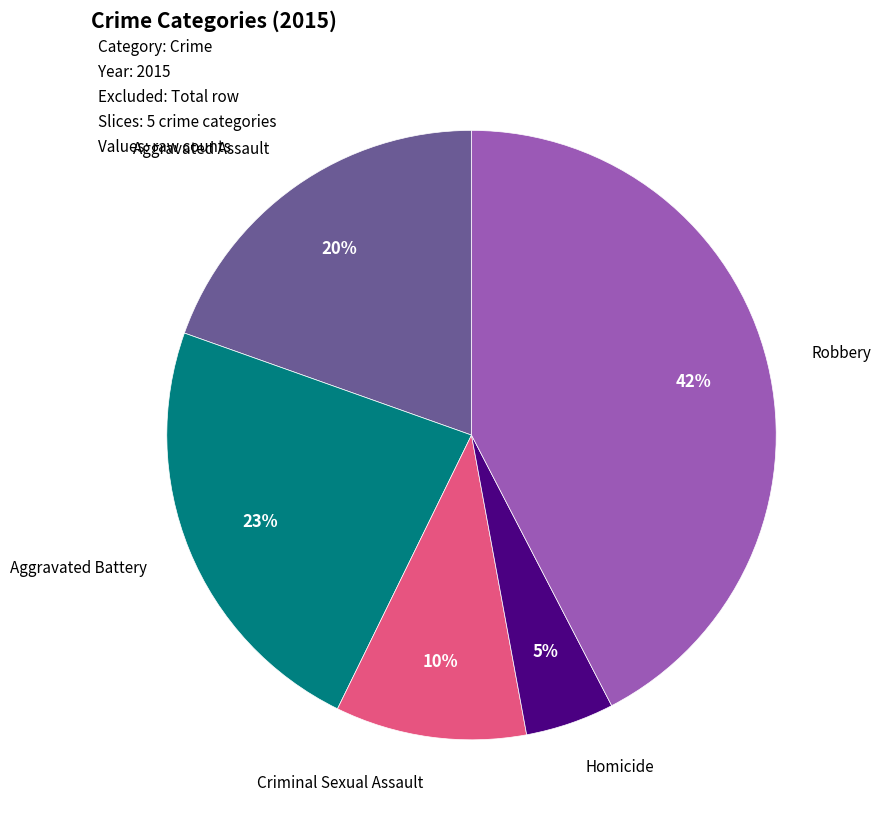

Do Homicide and Aggravated Battery together represent more than half of the pie?

No